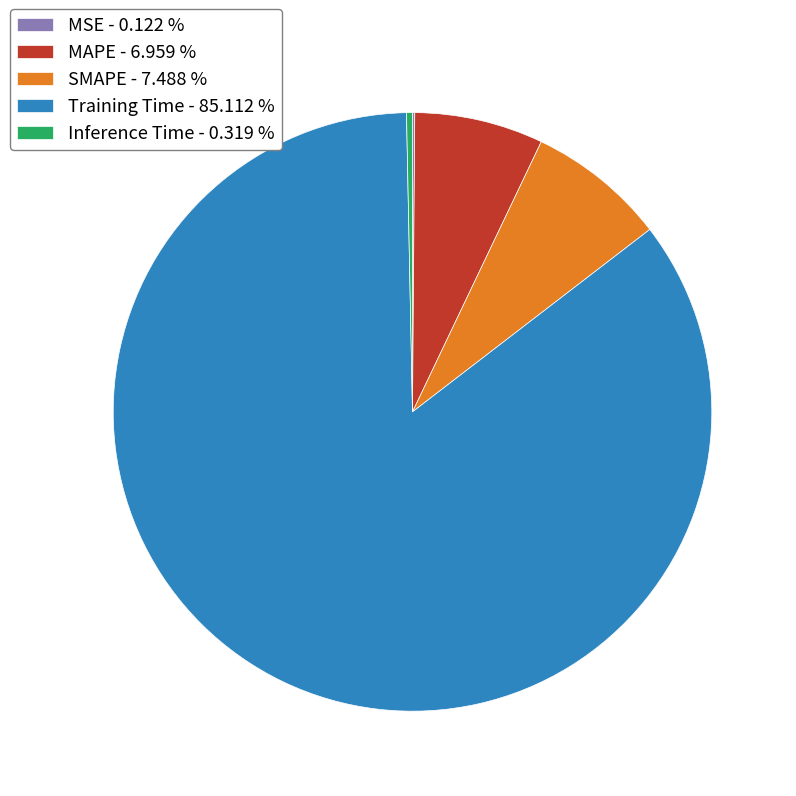

Is the sum of Training Time - 85.112 % and Inference Time - 0.319 % greater than half?

Yes